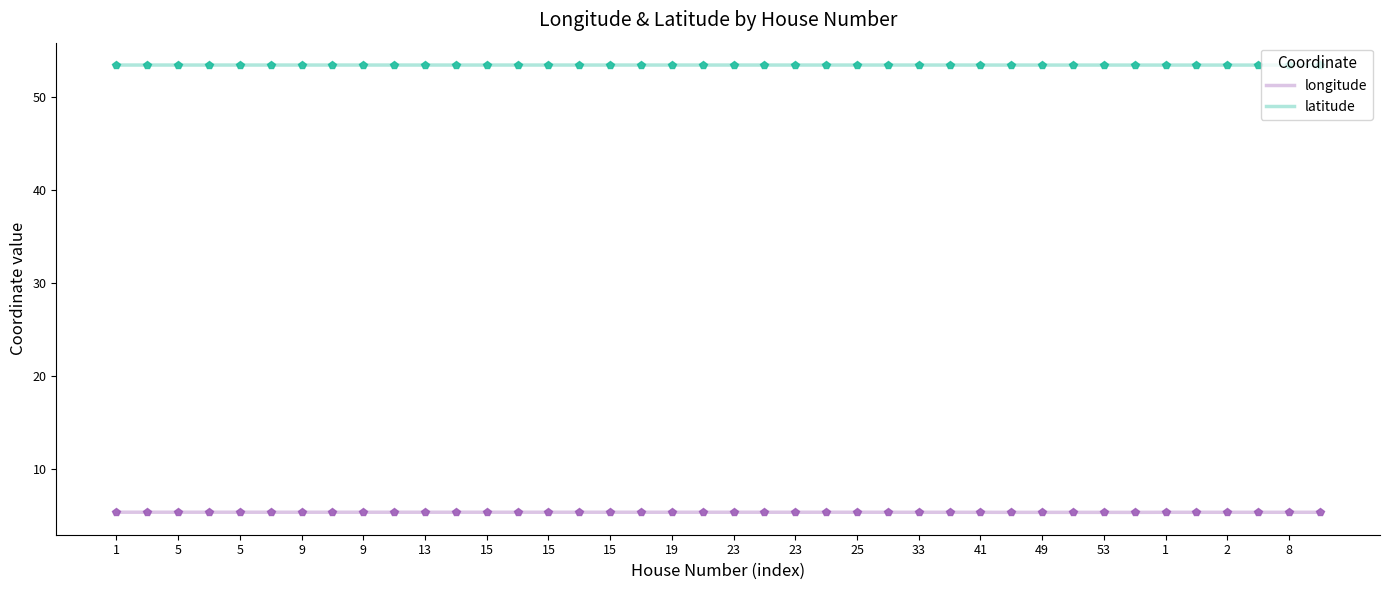

What is the greatest value displayed?

53.4